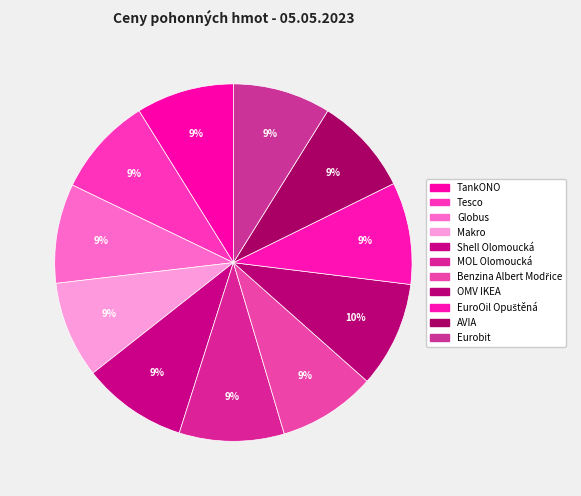

How many slices are in this pie chart?

11